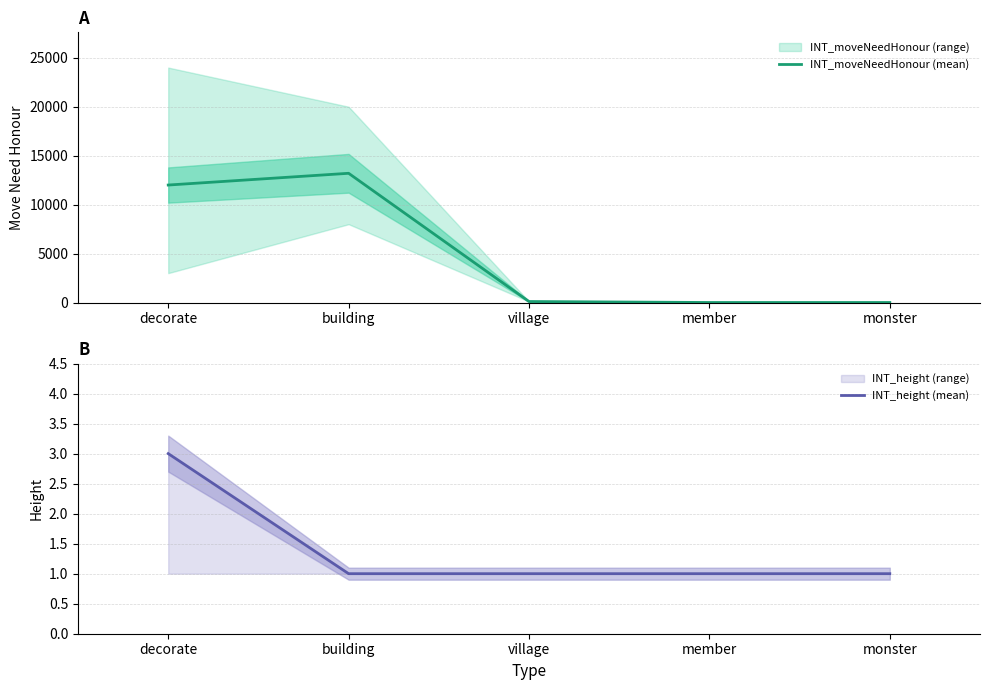

True or false: INT_height (mean) has more than 1 interior local peaks.

False